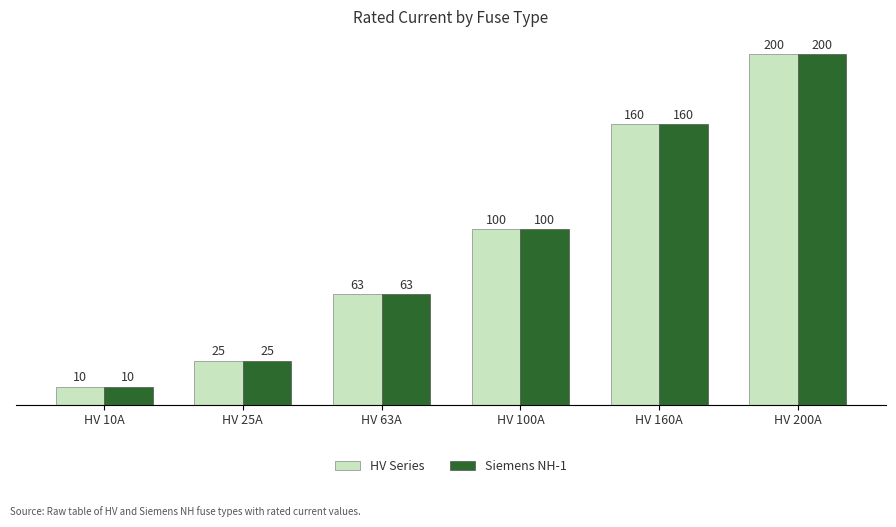

Where is Siemens NH-1 nearest to the value 105?

HV 100A